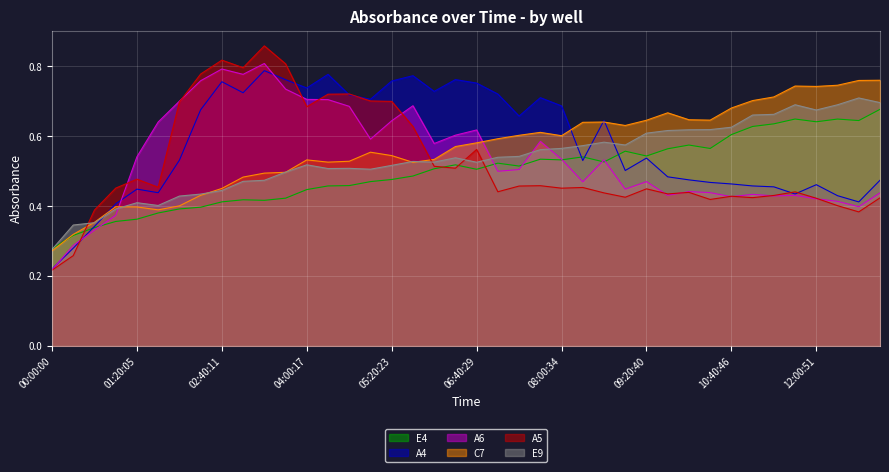

What is the spread (max minus min) of values at 10:00:43?

0.2